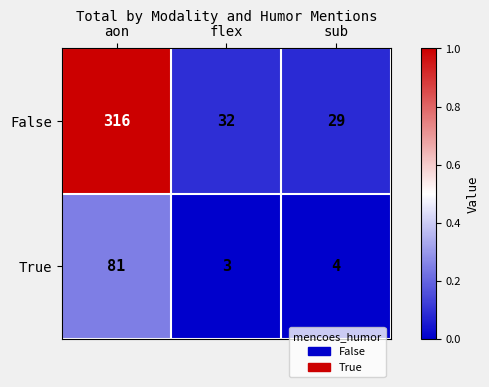

The False series shows 50 at sub. True or false?

False